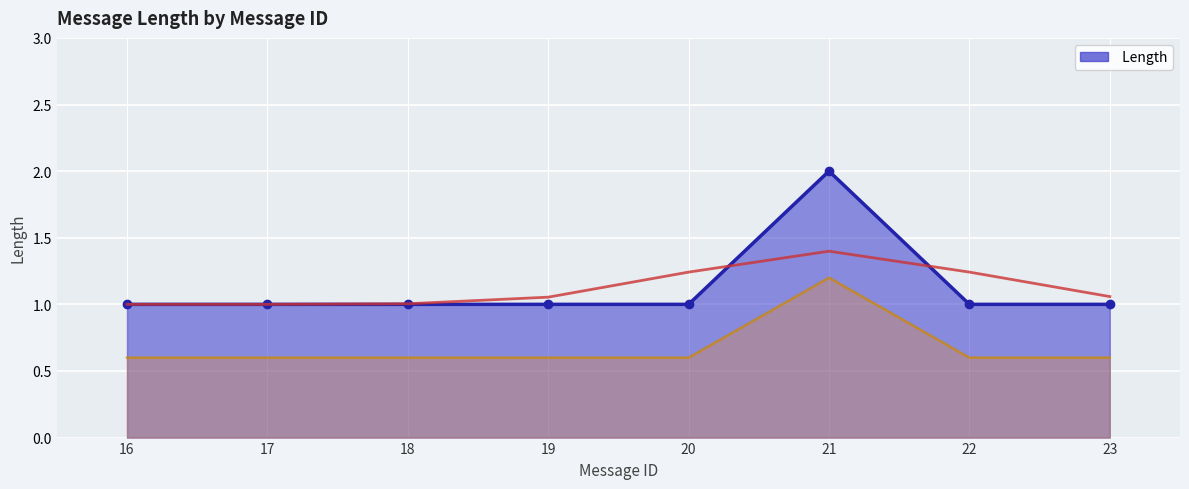

Which has a higher value, 19 or 22?

19